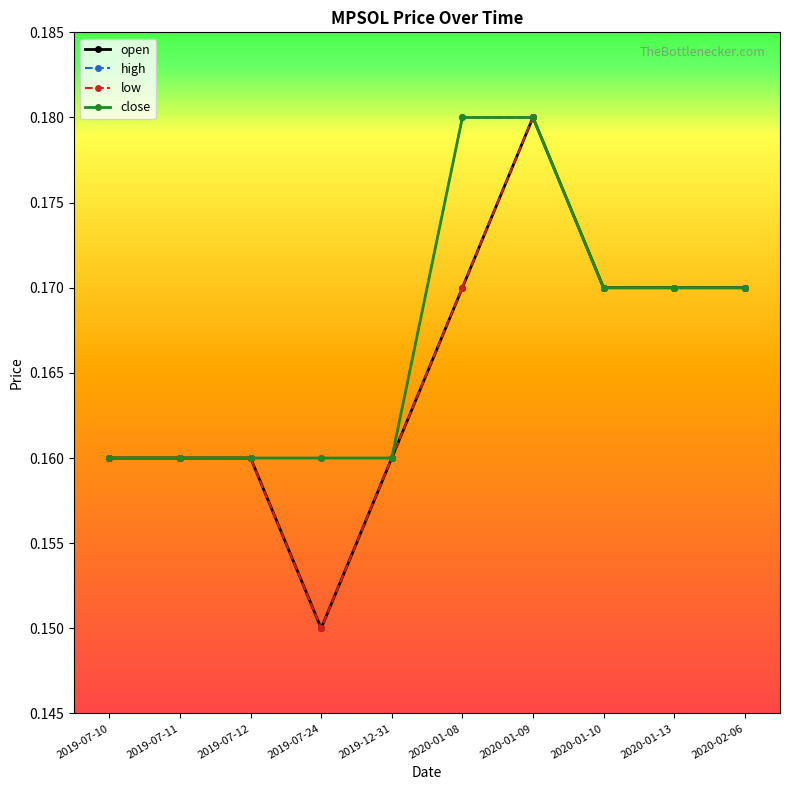

What is the total value across all series at 2020-01-10?

0.7